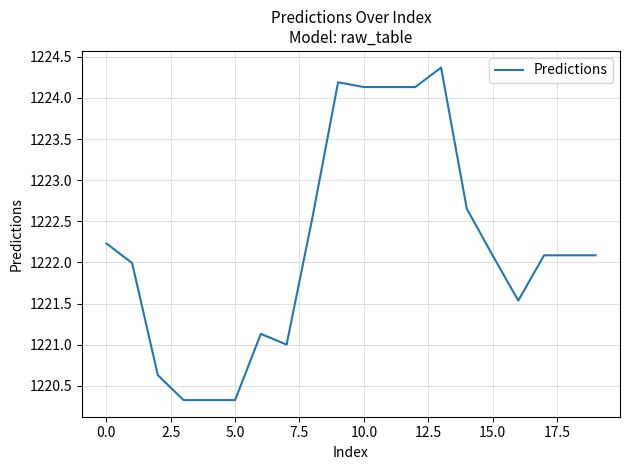

What is the maximum value shown in the chart?

1224.4